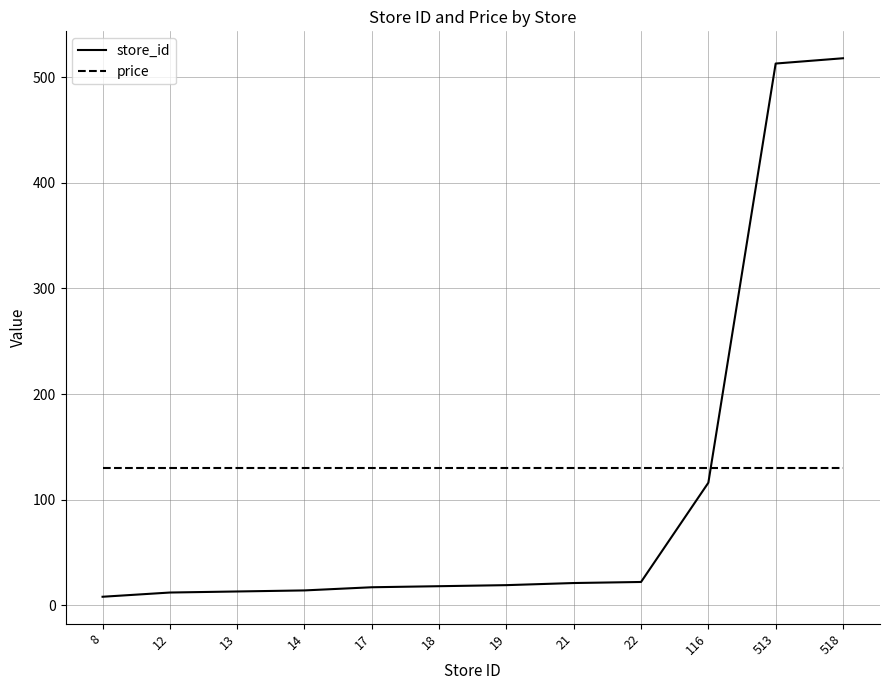

At which label is store_id closest to 263?

116